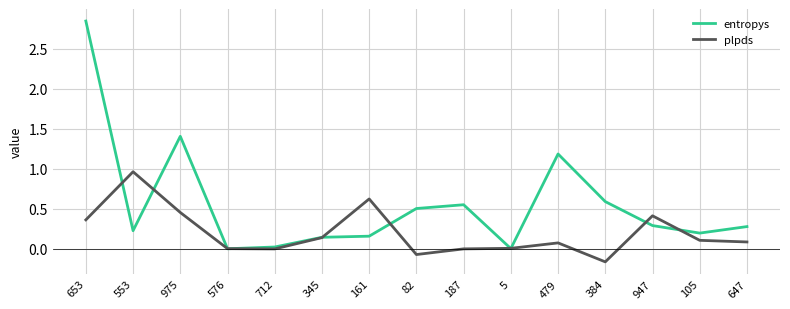

At which category is the sum across all series the highest?

653